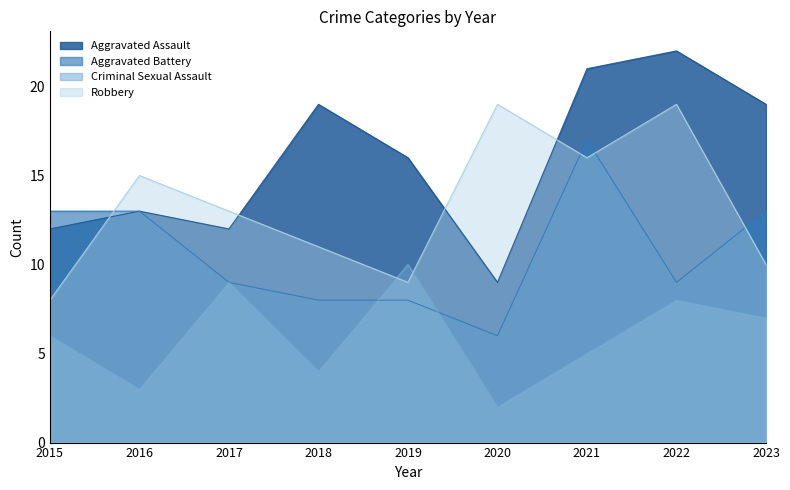

How many interior local peaks does the Aggravated Battery series have?

1